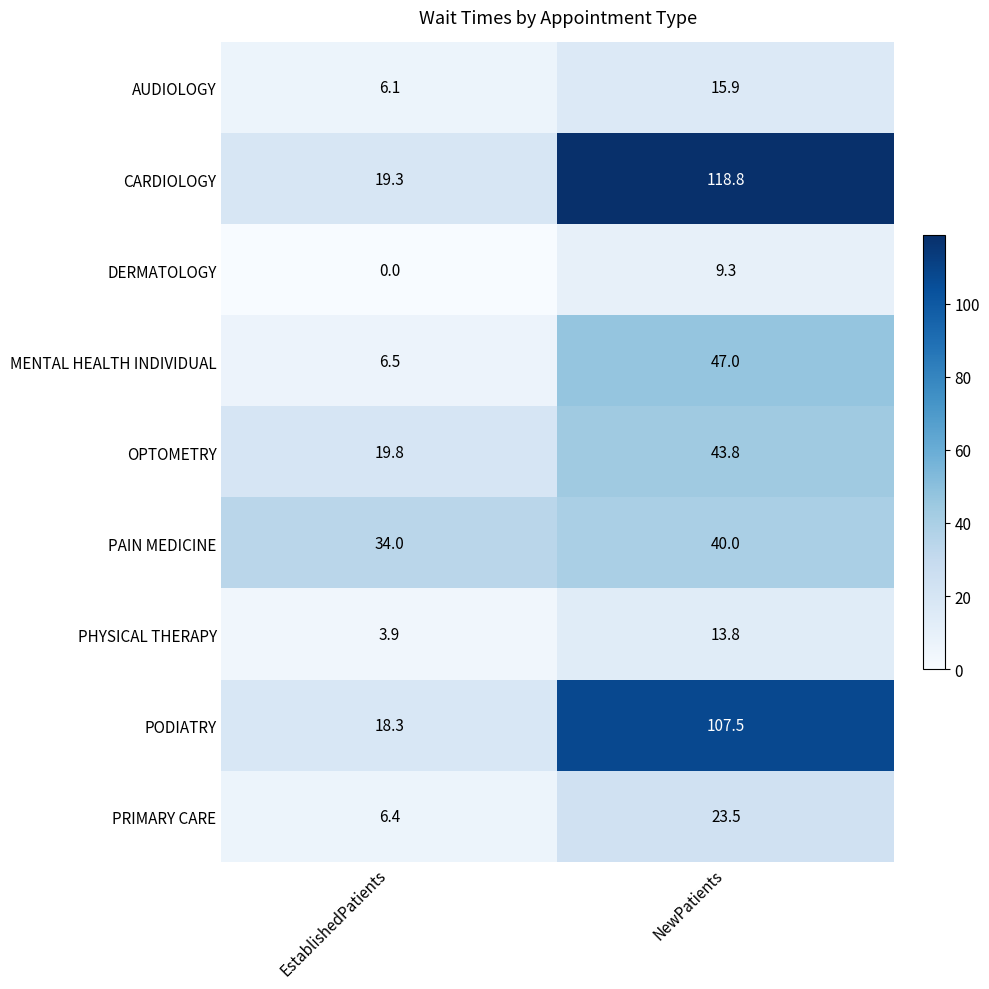

How many series are shown in this chart?

9